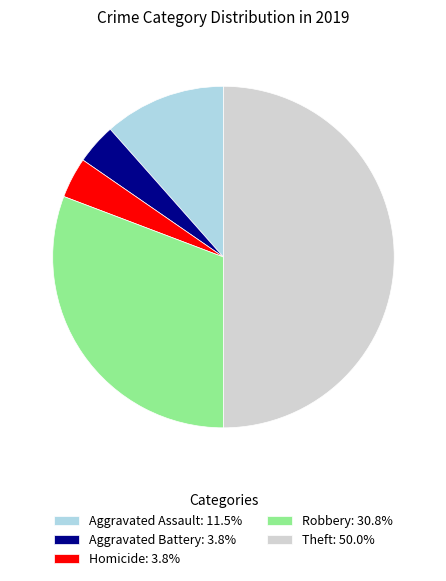

What is the ratio of the value at Robbery: 30.8% to the value at Aggravated Battery: 3.8%?

8.0